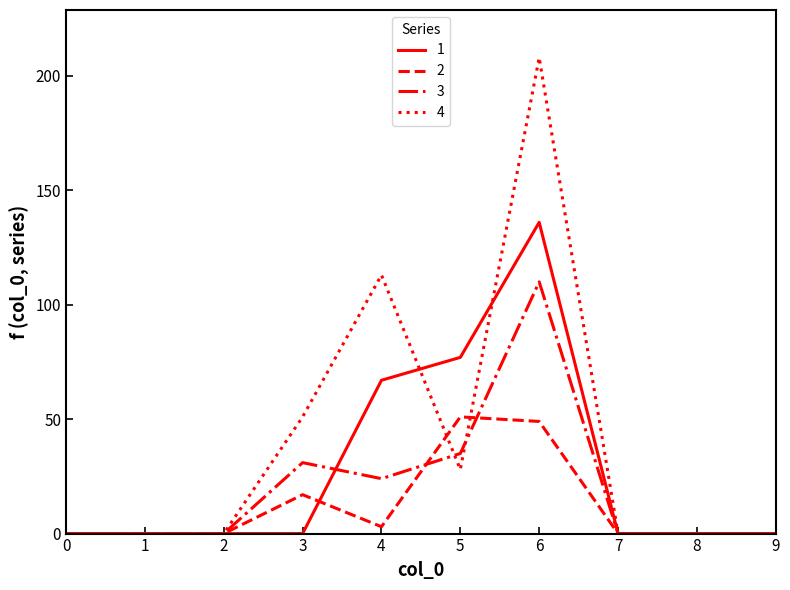

Is the value of 3 at 4 greater than the value of 2 at 8?

Yes